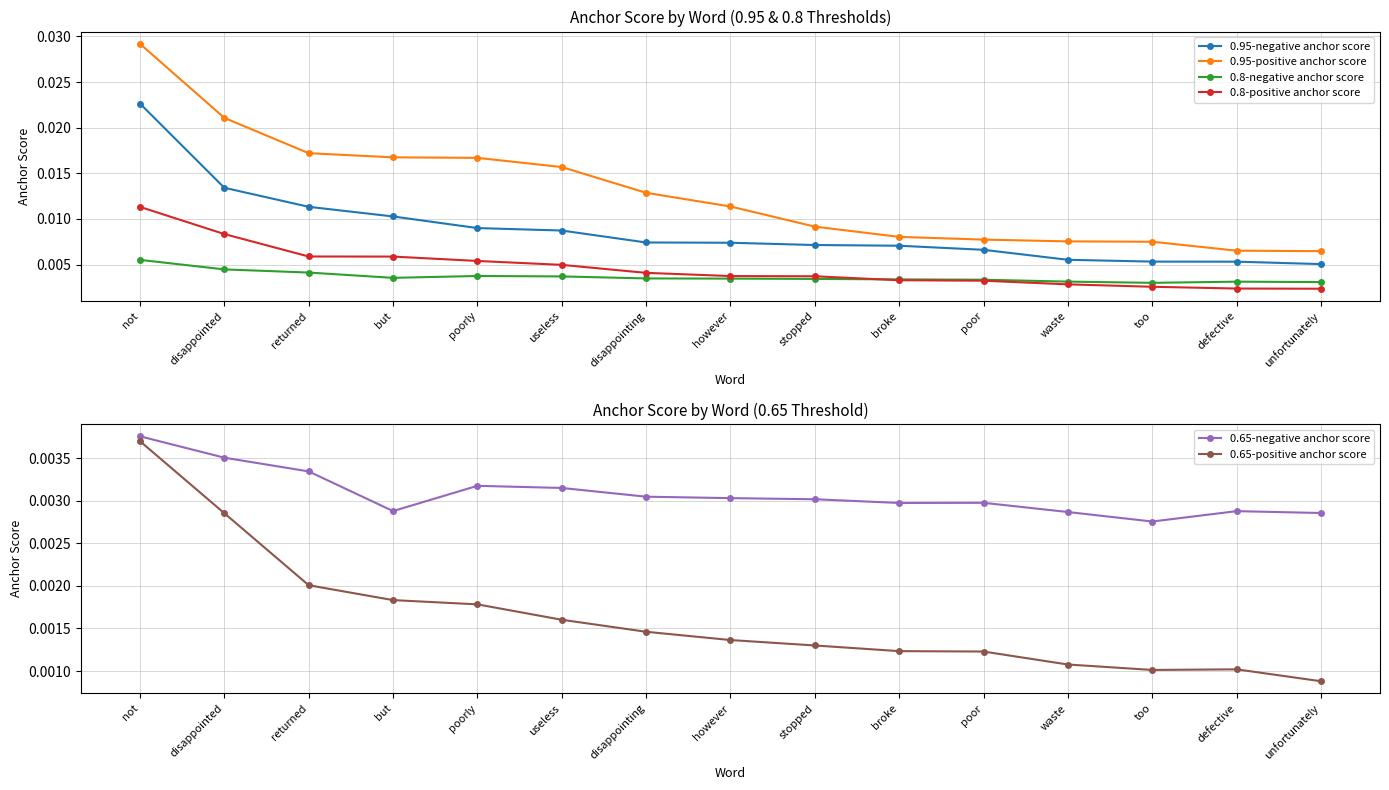

What is the label of the 5th point from the left?

poorly